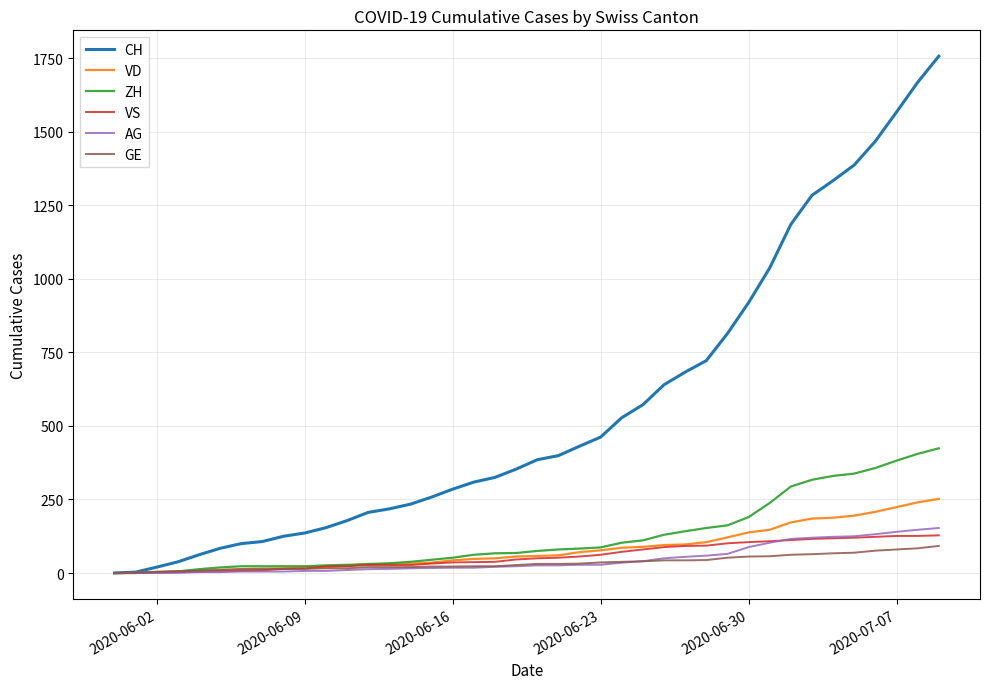

Which series has the largest total across all categories?

CH